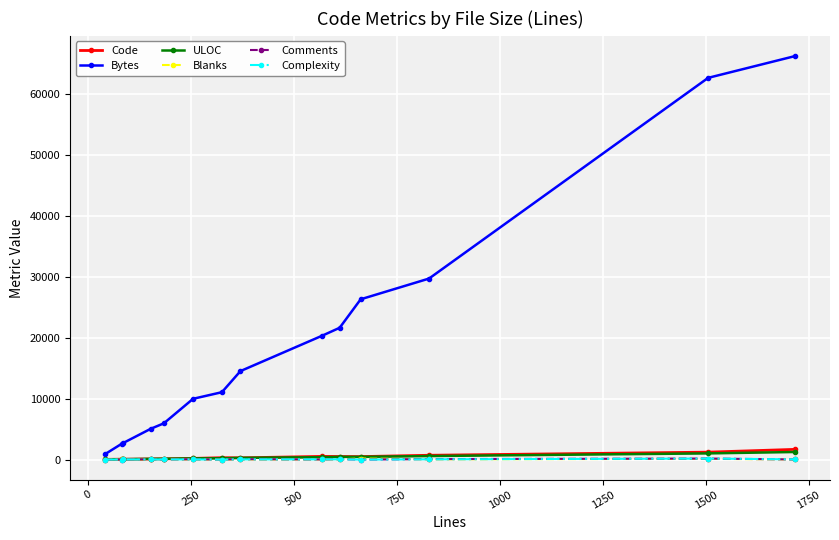

True or false: Complexity has more than 2 points higher than both neighbors.

True